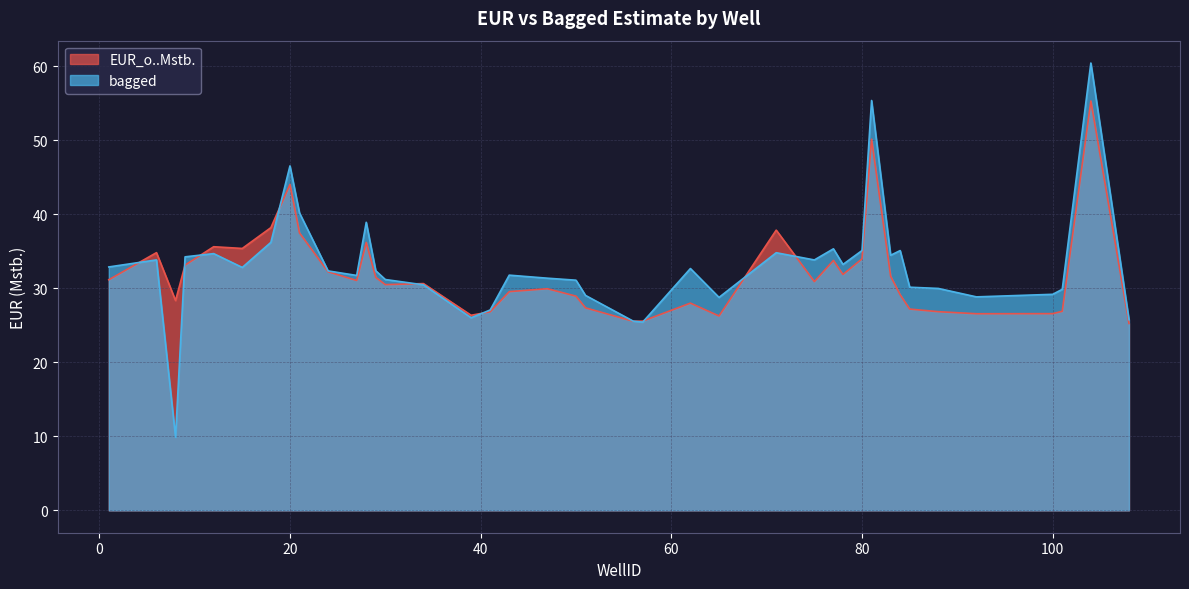

Which series has the widest spread of values?

bagged